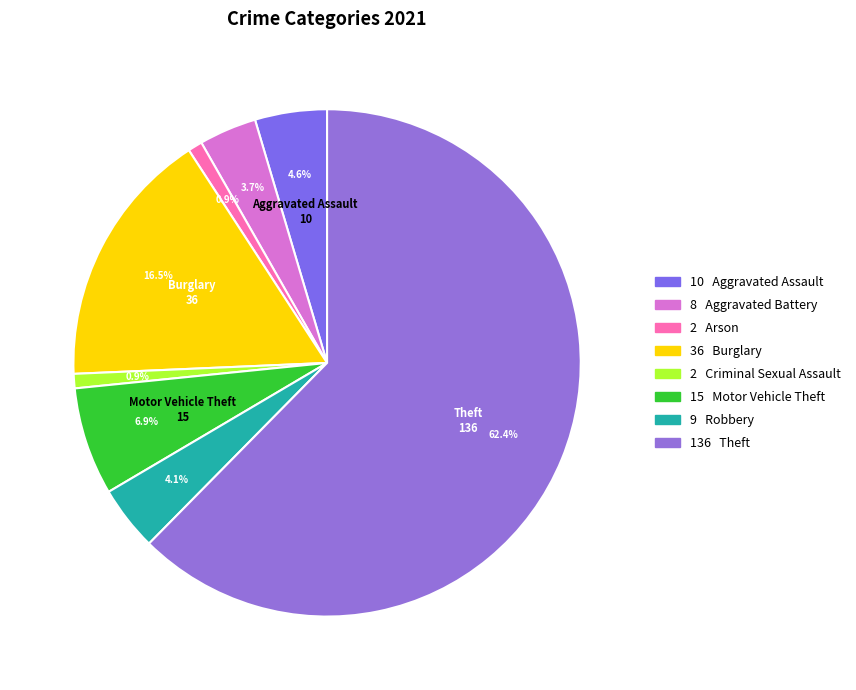

How many segments does this pie chart have?

8